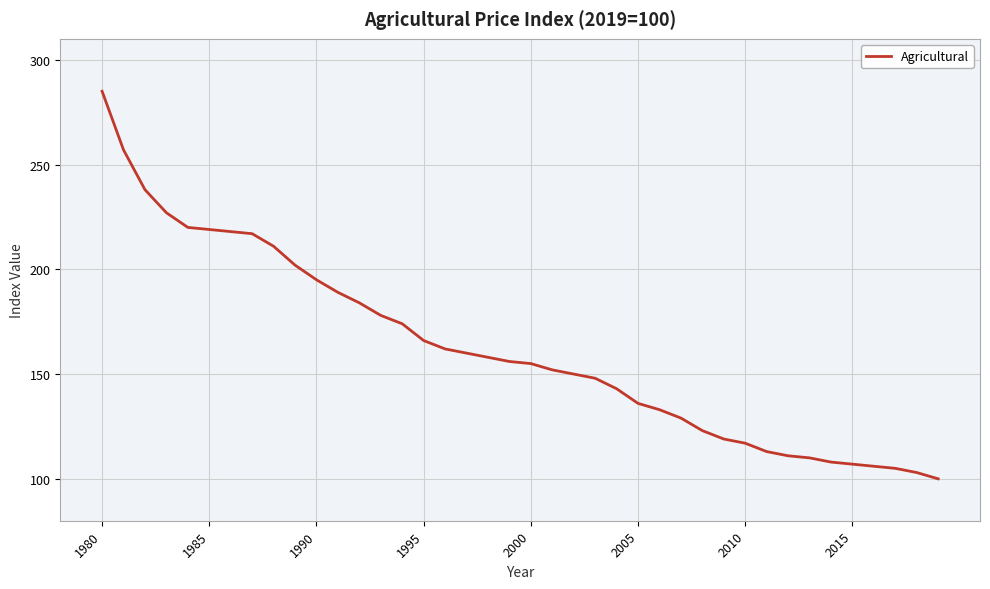

What is the smallest value displayed?

100